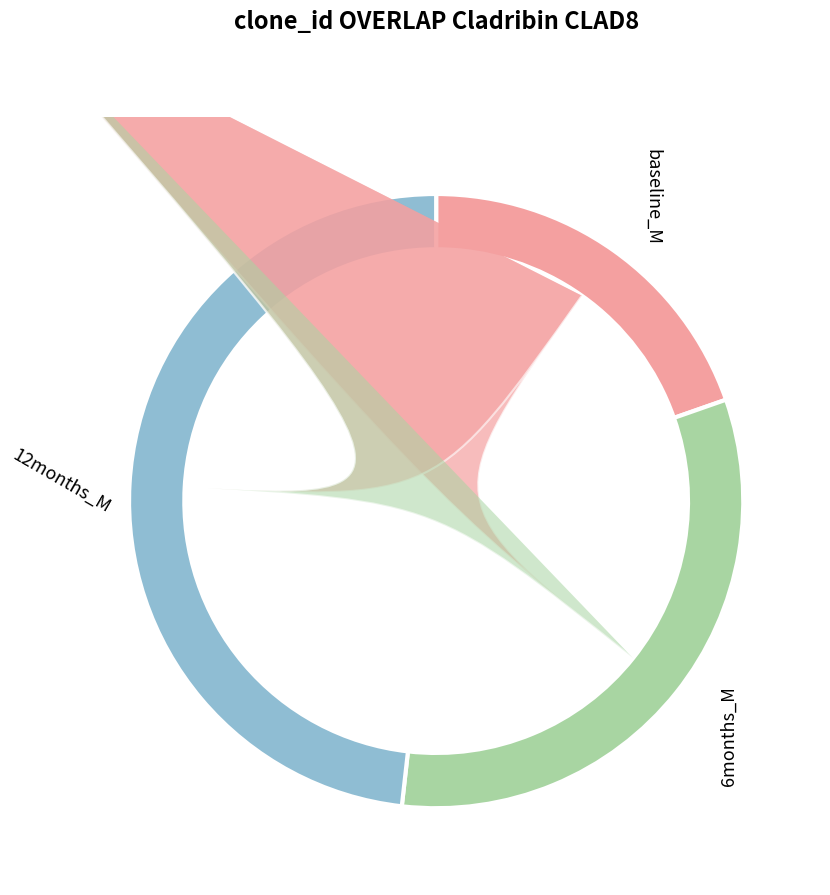

Is there any slice that represents more than half of the pie?

No